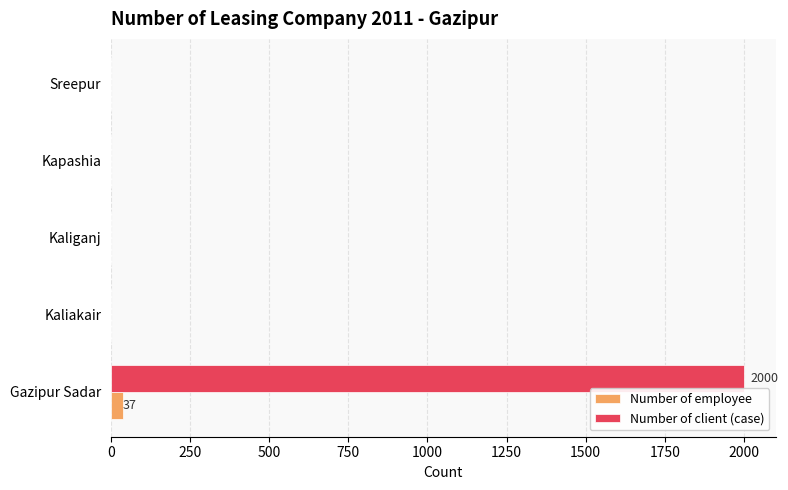

The Number of client (case) series shows 2000 at Gazipur Sadar. True or false?

True